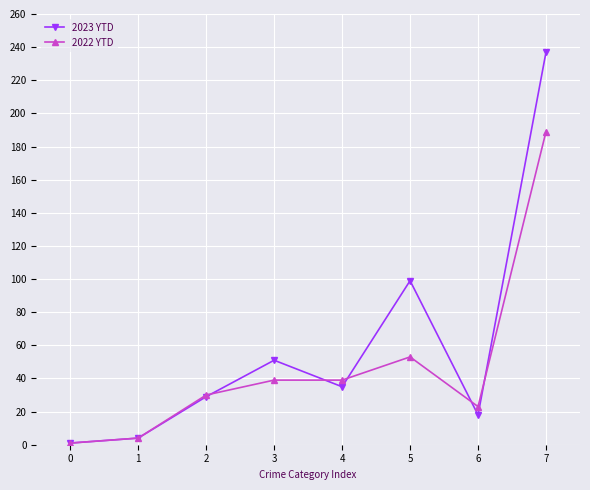

At which category does 2023 YTD reach its first local peak?

3